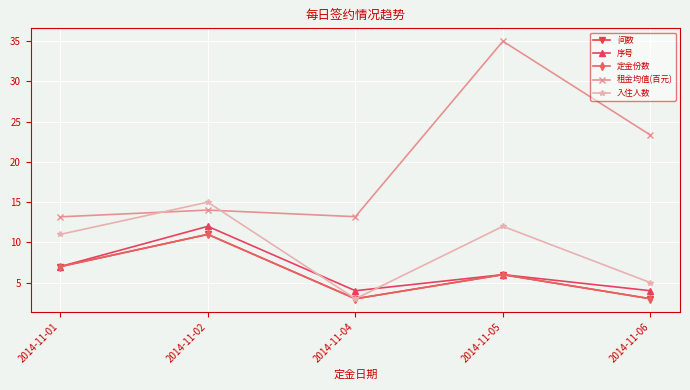

At how many categories does at least one series exceed 3?

5